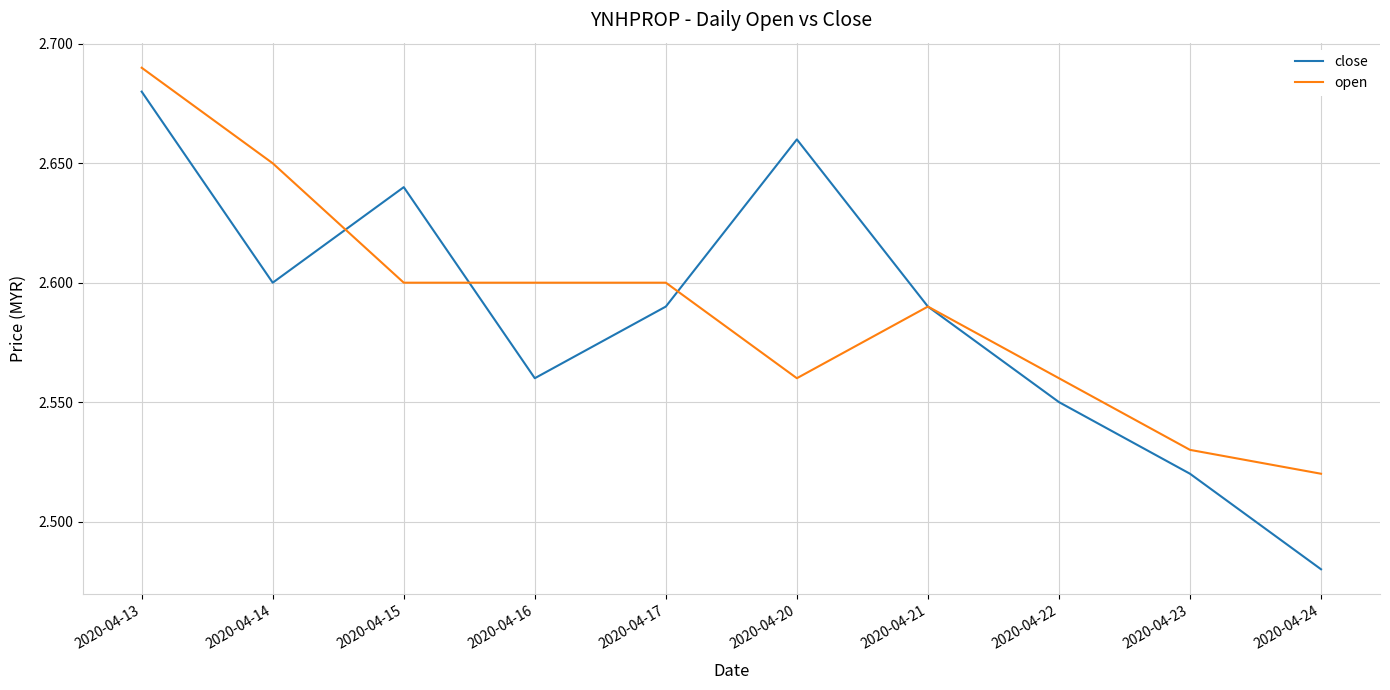

True or false: open and close intersect in this chart.

True